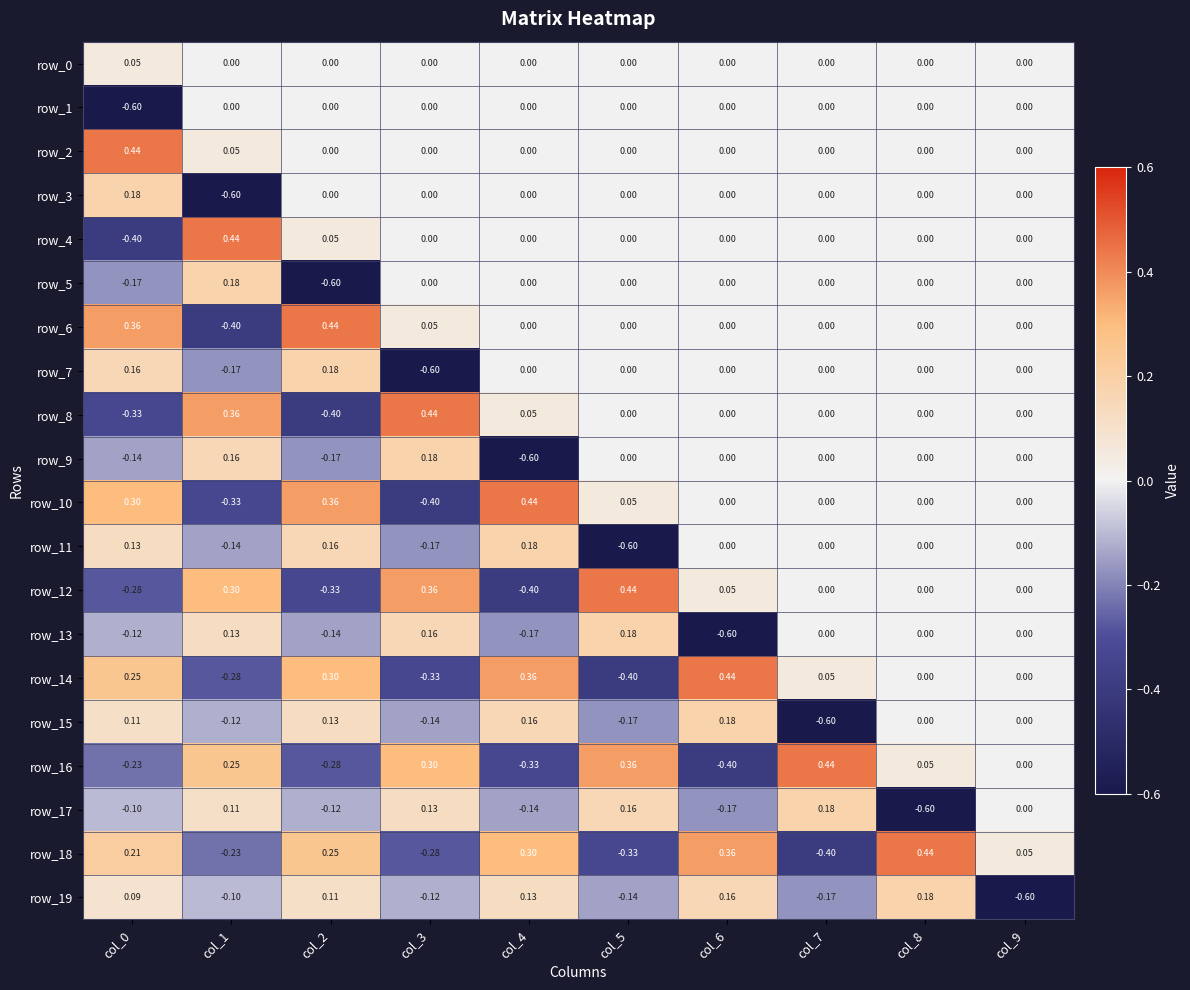

How many negative values does the row_13 series have?

4